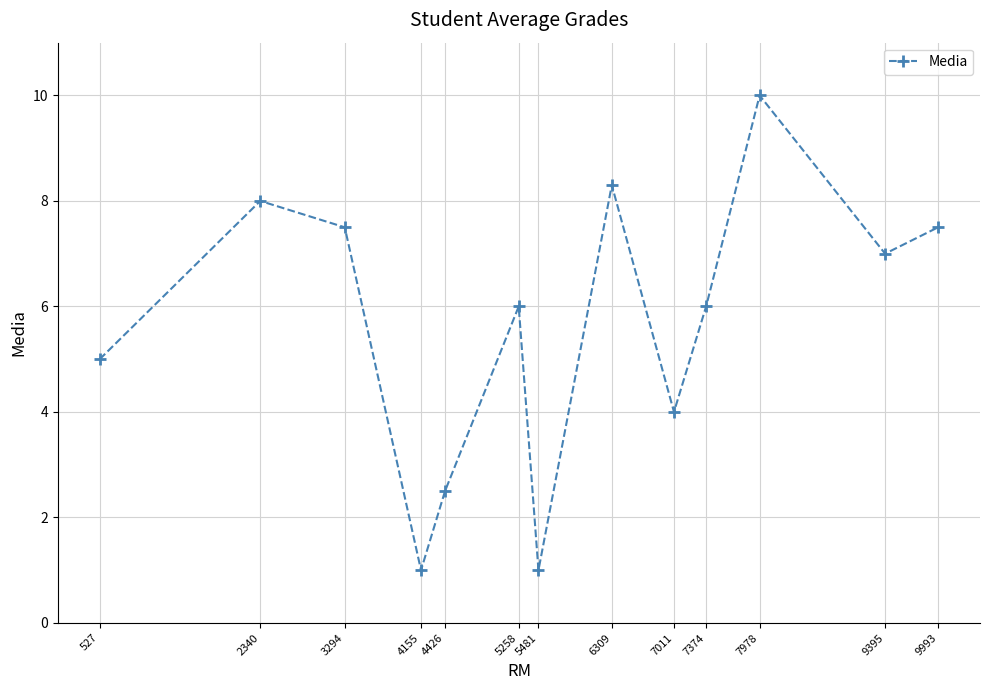

At which category does the data reach its first local valley?

4155